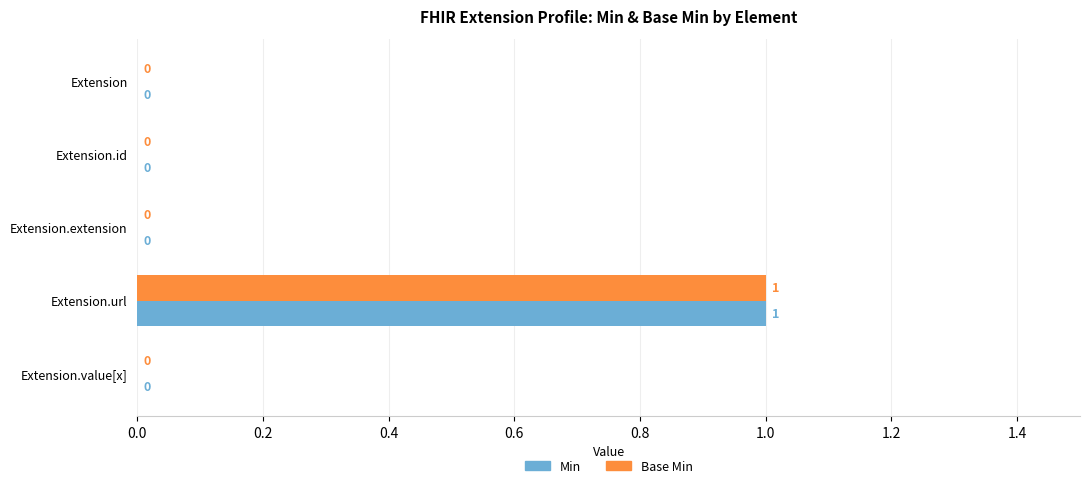

How many Base Min values are between 0 and 1?

5